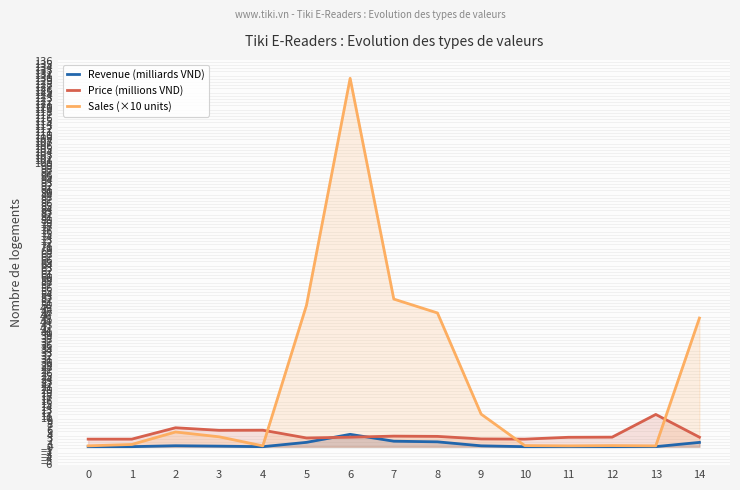

How many times do Sales (×10 units) and Price (millions VND) cross each other?

3